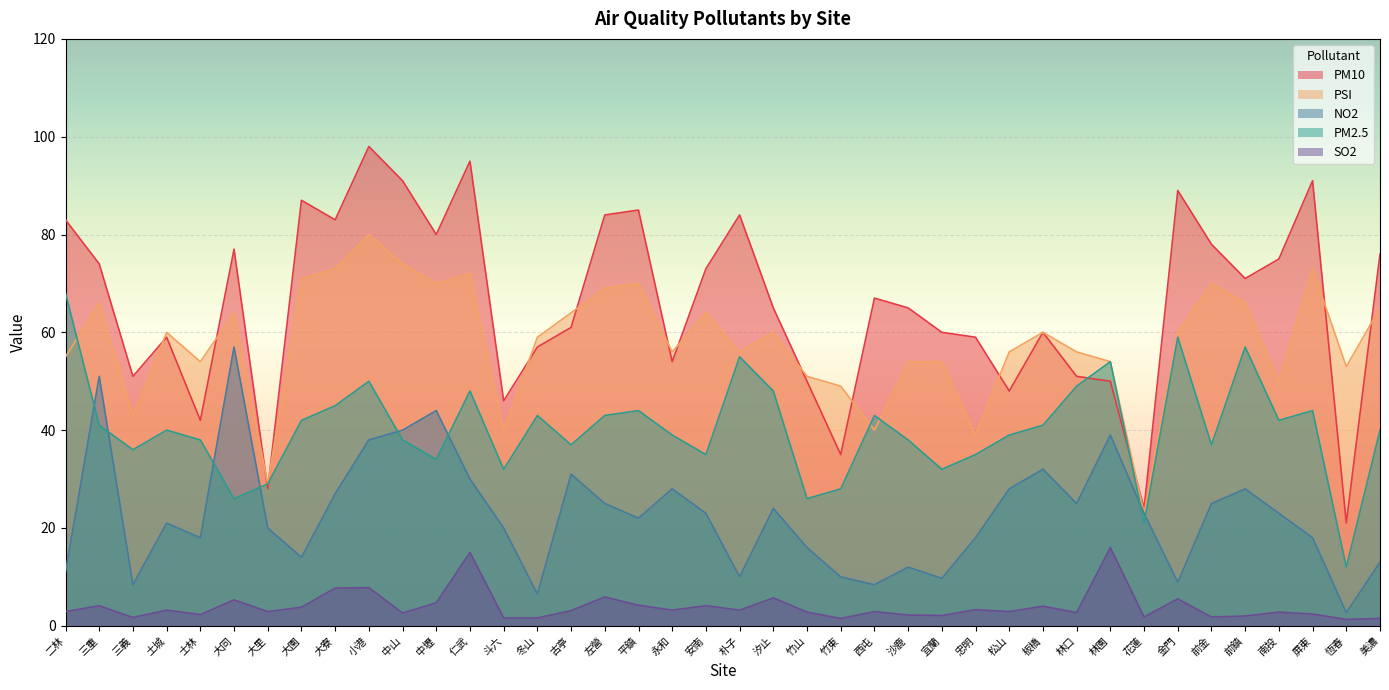

What is the spread (max minus min) of values at 士林?

51.7